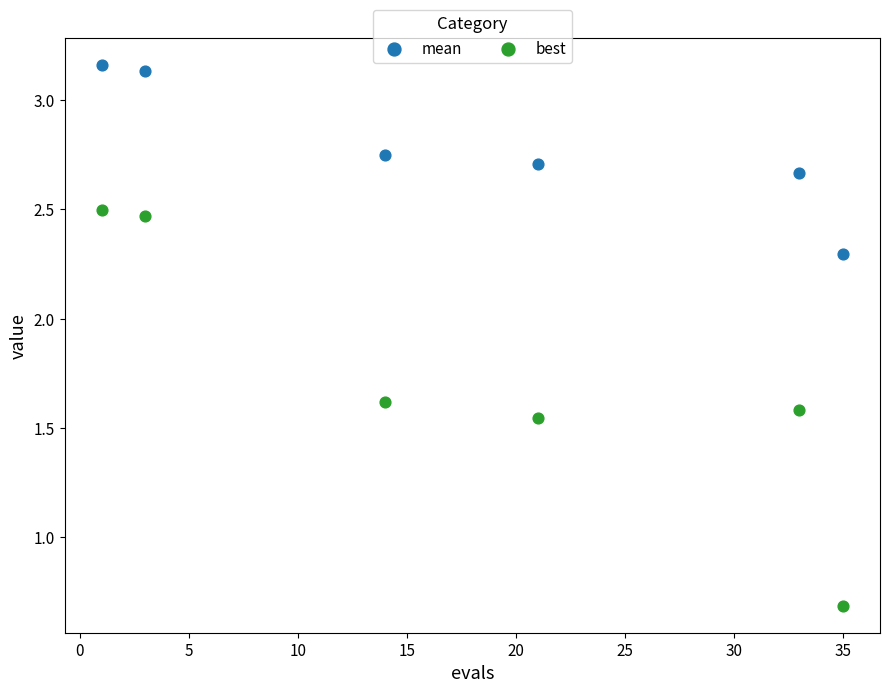

Which series reaches the maximum Y coordinate?

mean